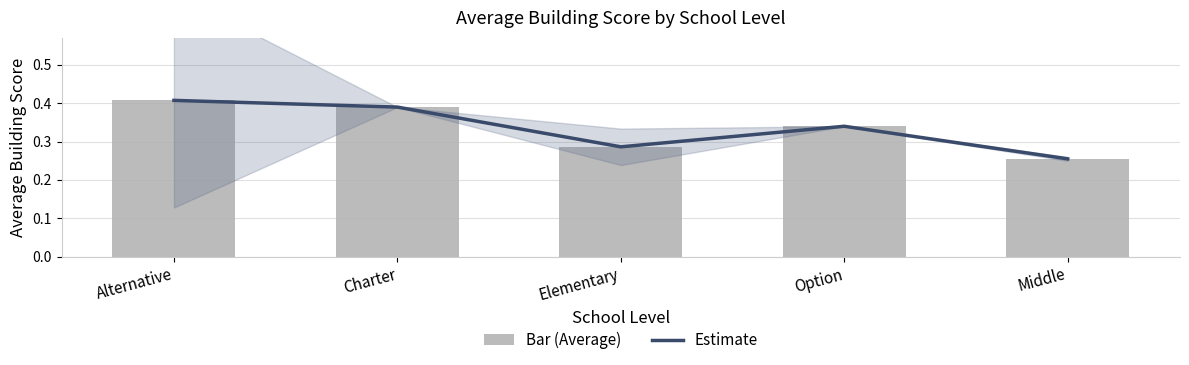

How many data points does each series have?

5